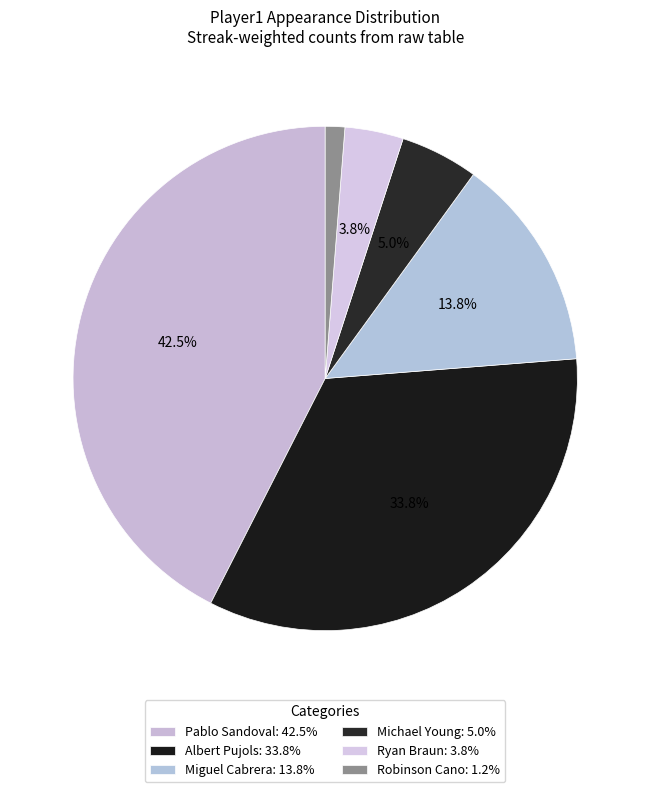

Is Miguel Cabrera the majority of the pie?

No